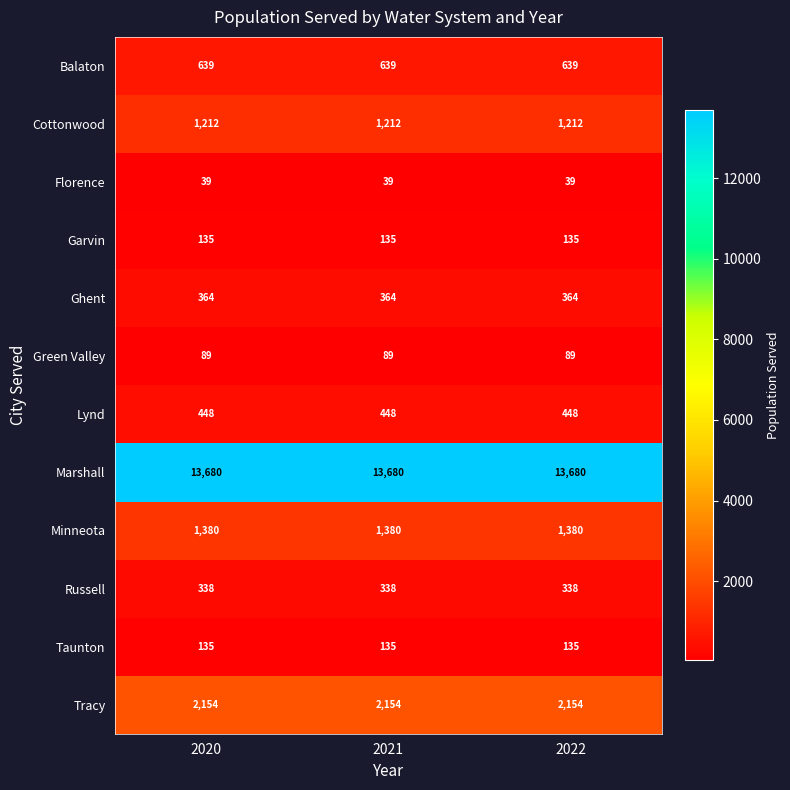

What is the spread (max minus min) of values at 2022?

13641